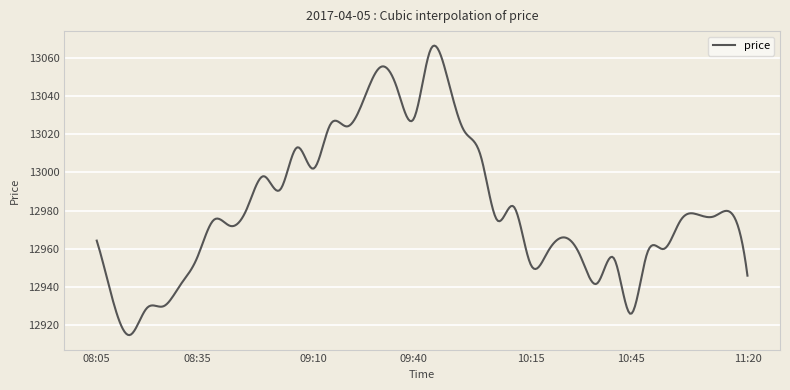

What is the maximum value shown in the chart?

13066.3